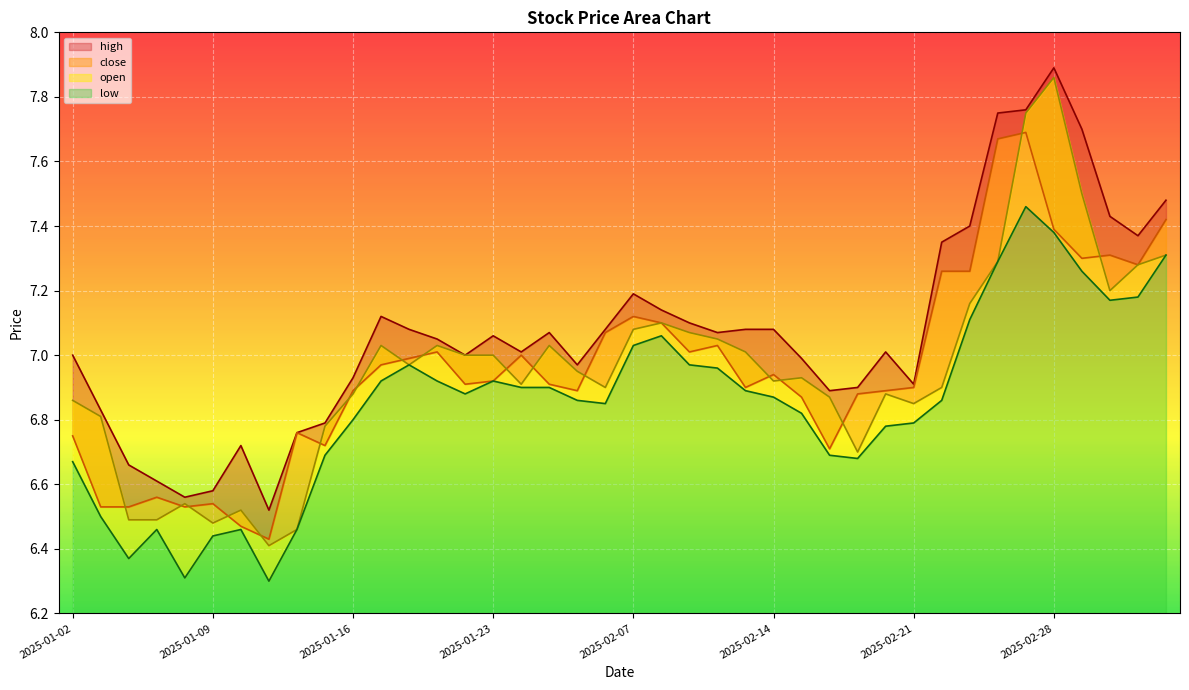

How many interior local peaks does the open series have?

9